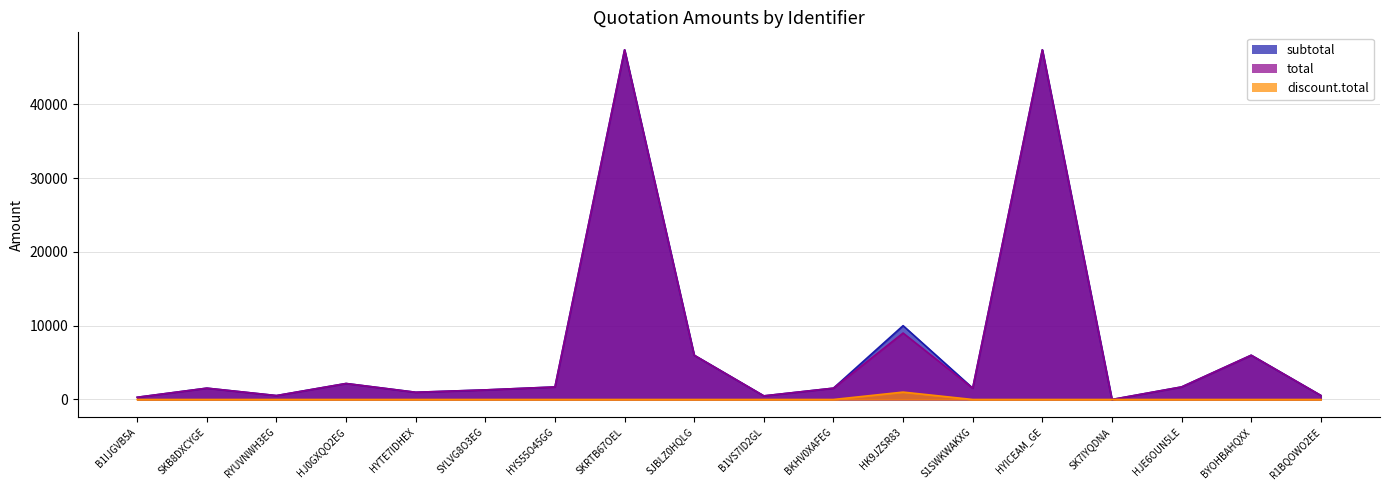

At which label is total closest to 23685?

HK9JZSR83